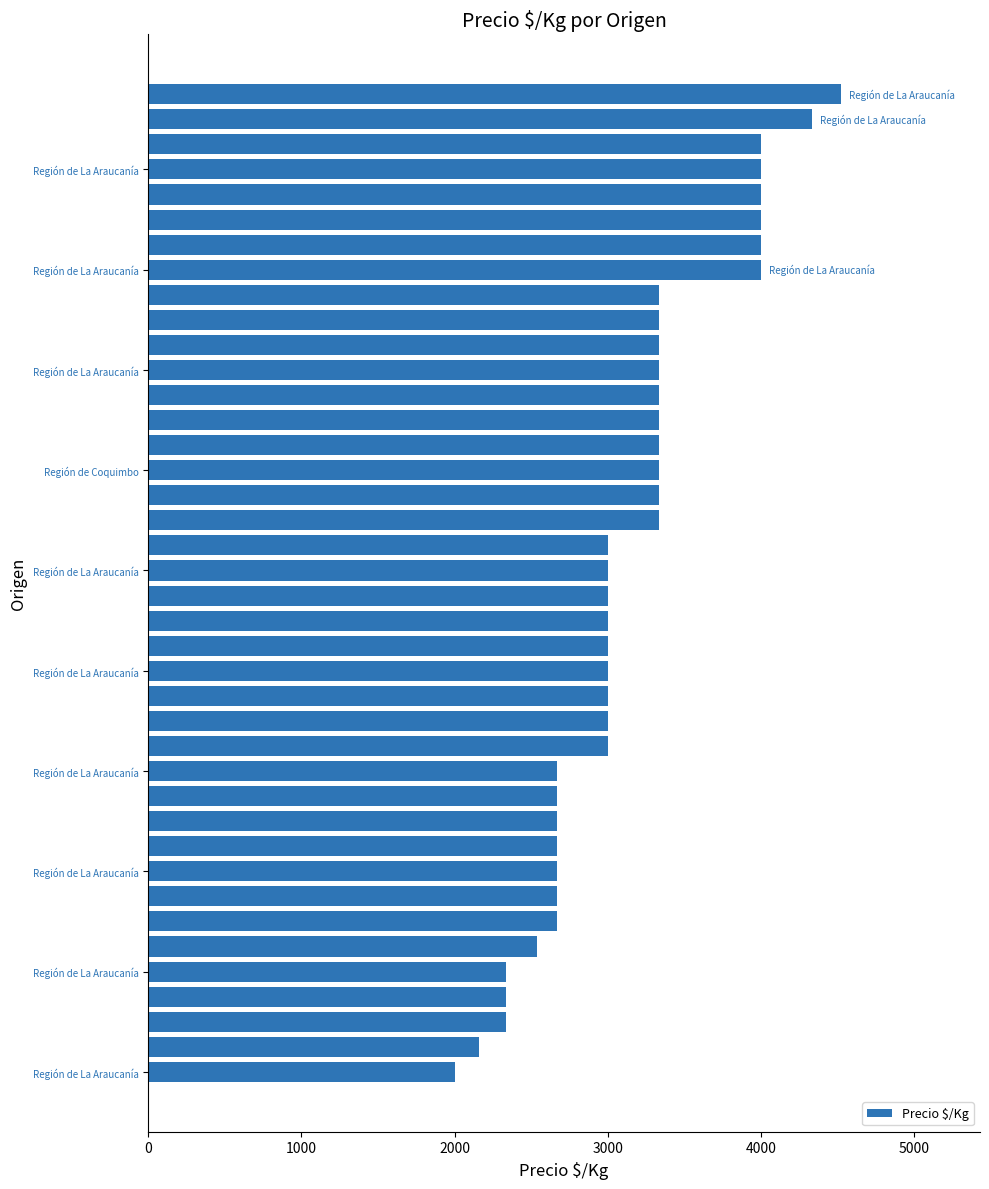

What is the sum of all values?

125550